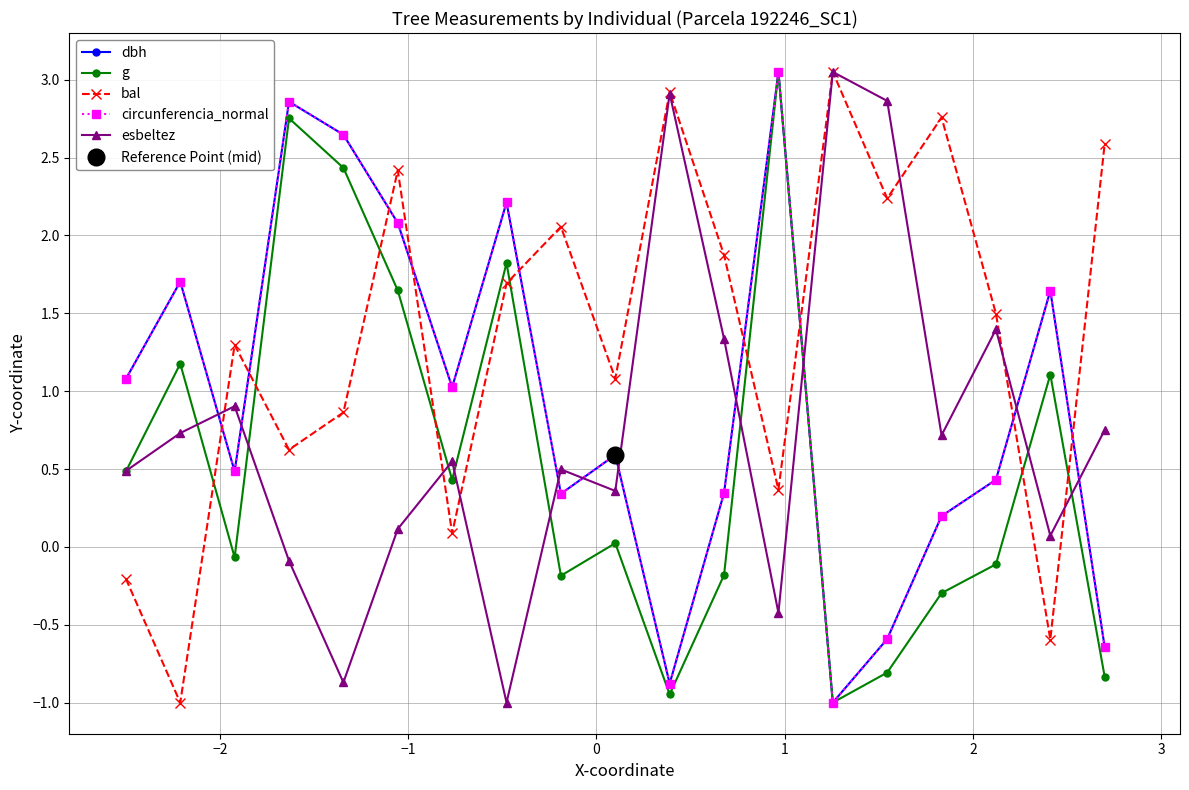

True or false: circunferencia_normal and g intersect in this chart.

False